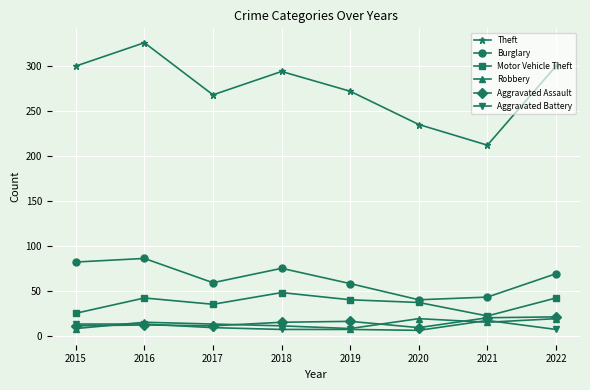

The Motor Vehicle Theft series shows 24 at 2017. True or false?

False